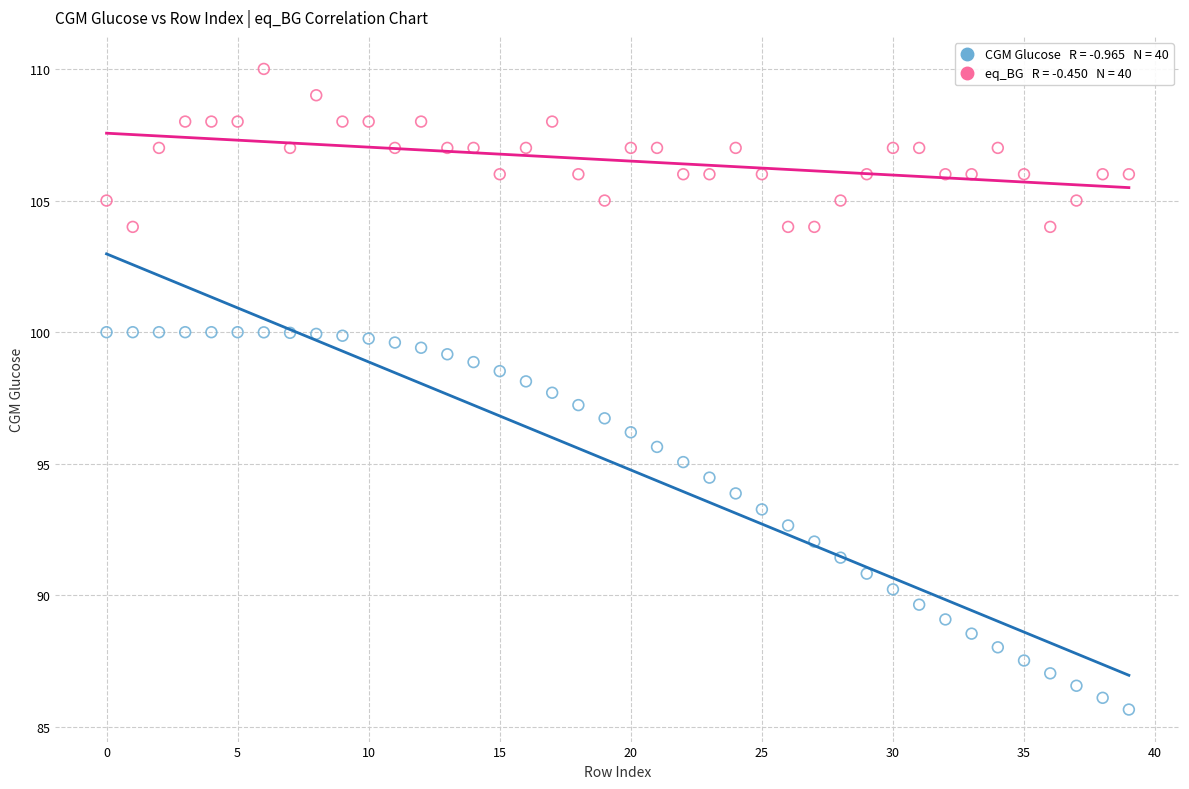

Across all data points, what is the range of Y values (max minus min)?

24.3